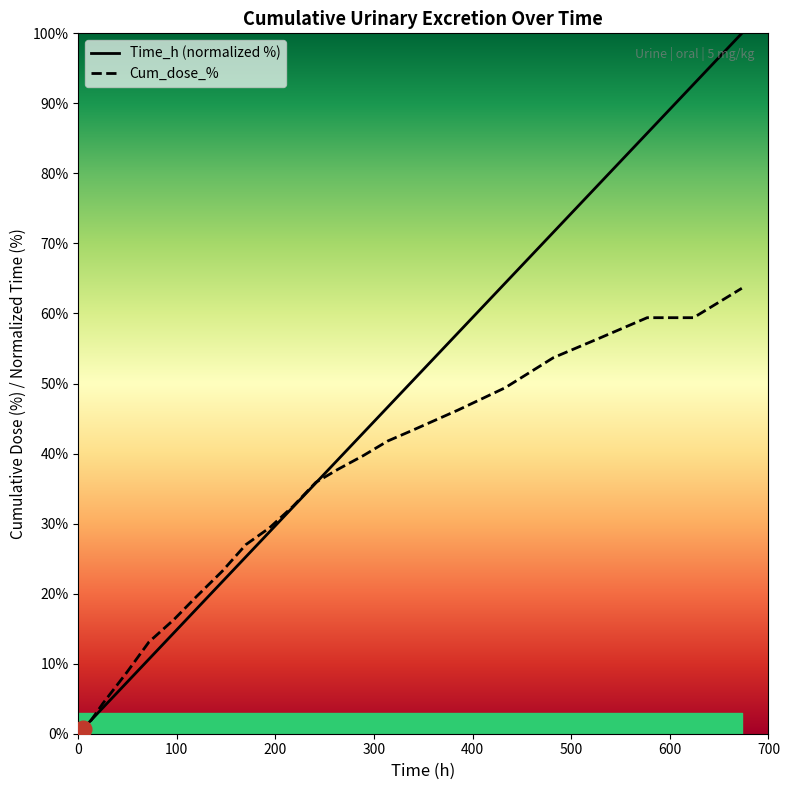

True or false: Cum_dose_% has a value of 88.8 at 529.

False